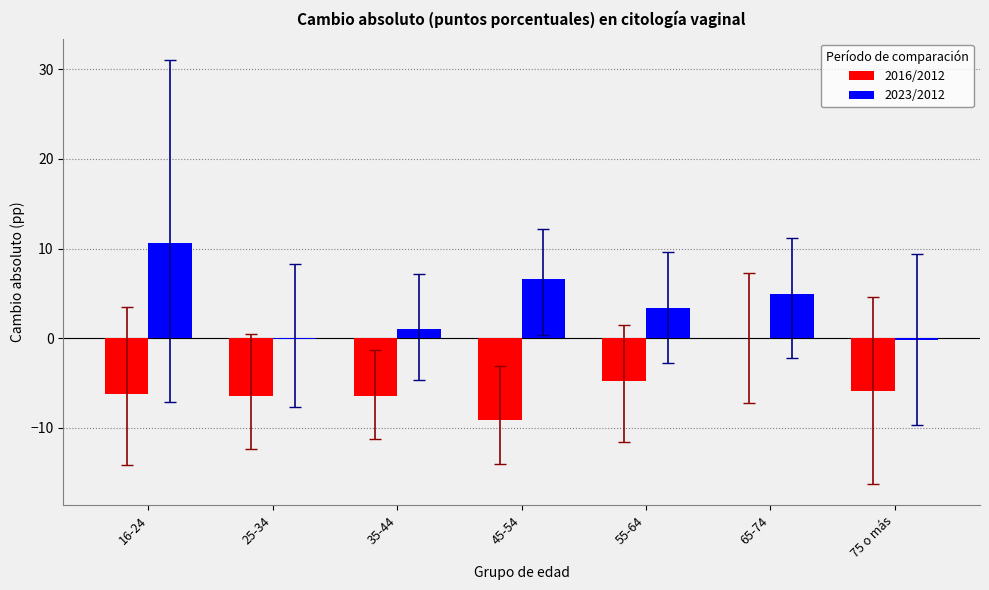

Is the value of 2023/2012 at 35-44 greater than the value of 2016/2012 at 45-54?

Yes